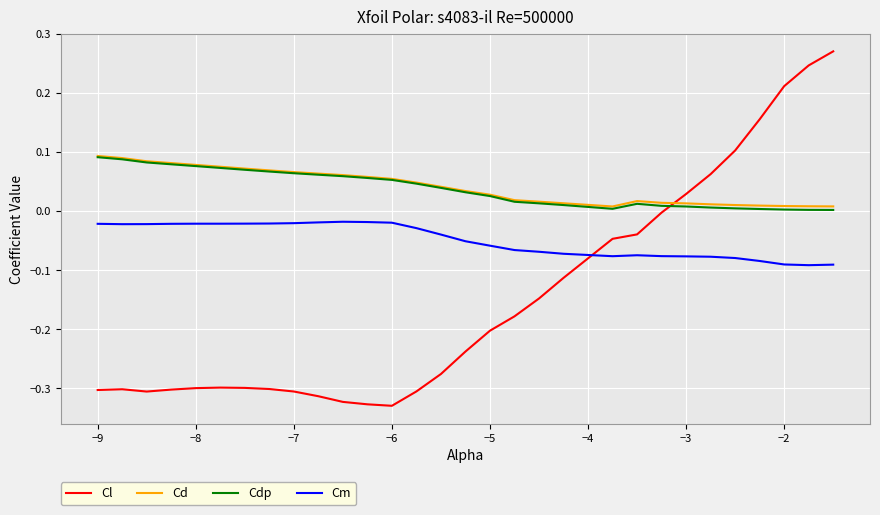

Which series has the largest range (max minus min)?

Cl